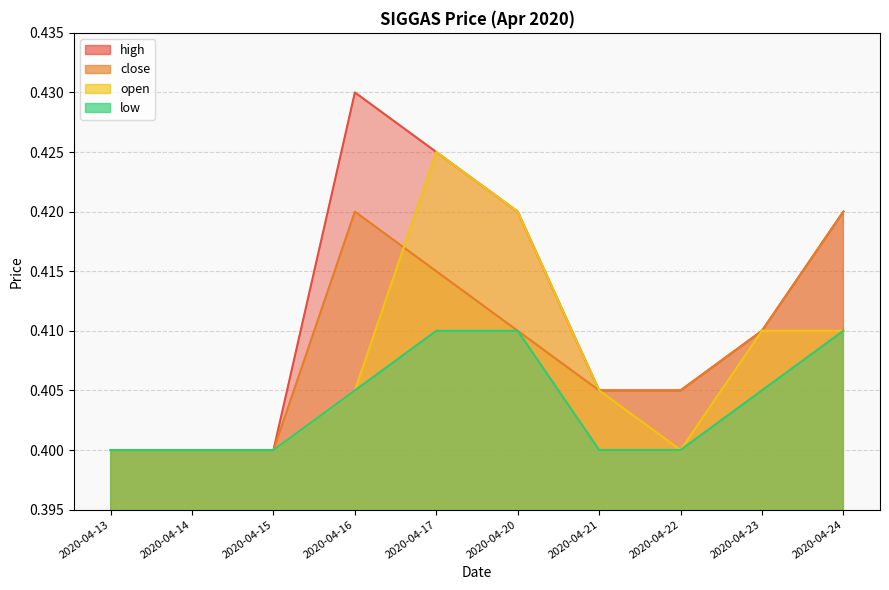

True or false: open and low intersect in this chart.

False